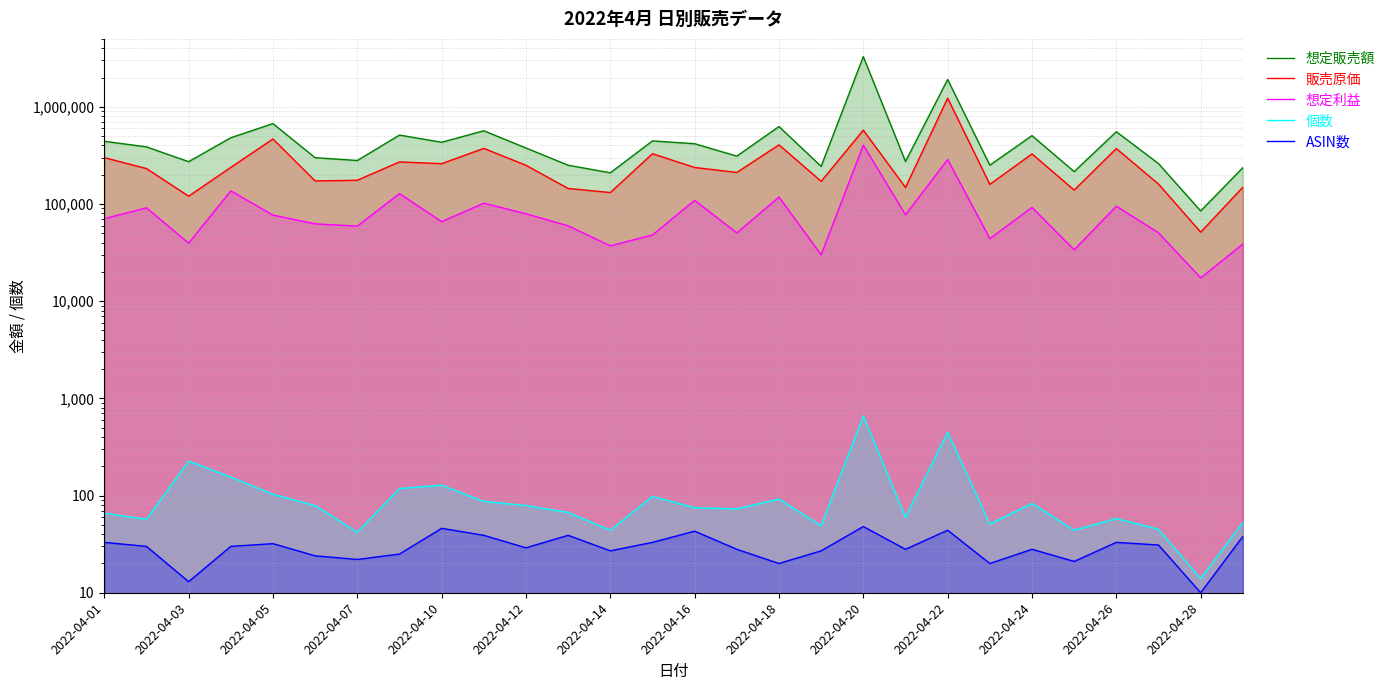

What are all the series names shown in the legend?

想定販売額, 販売原価, 想定利益, 個数, ASIN数